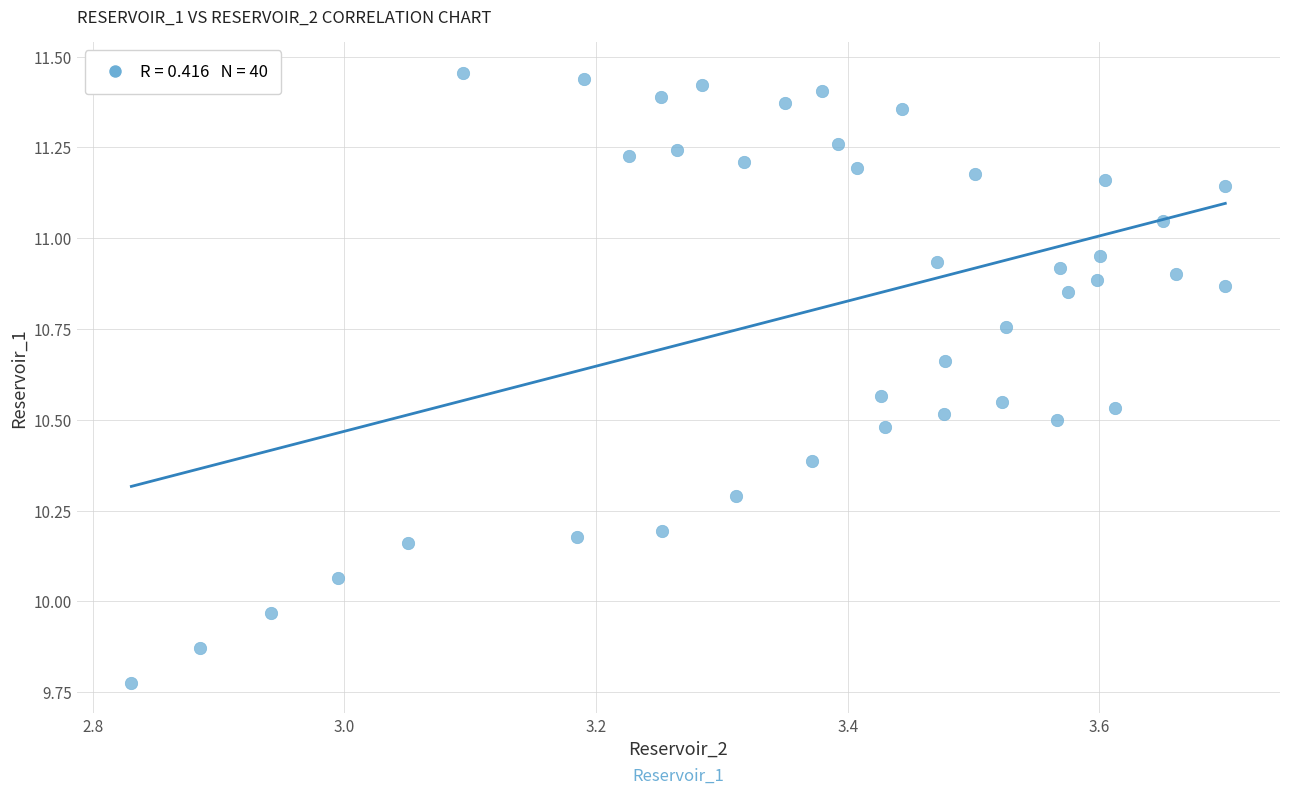

What is the range of X values (max minus min)?

0.9